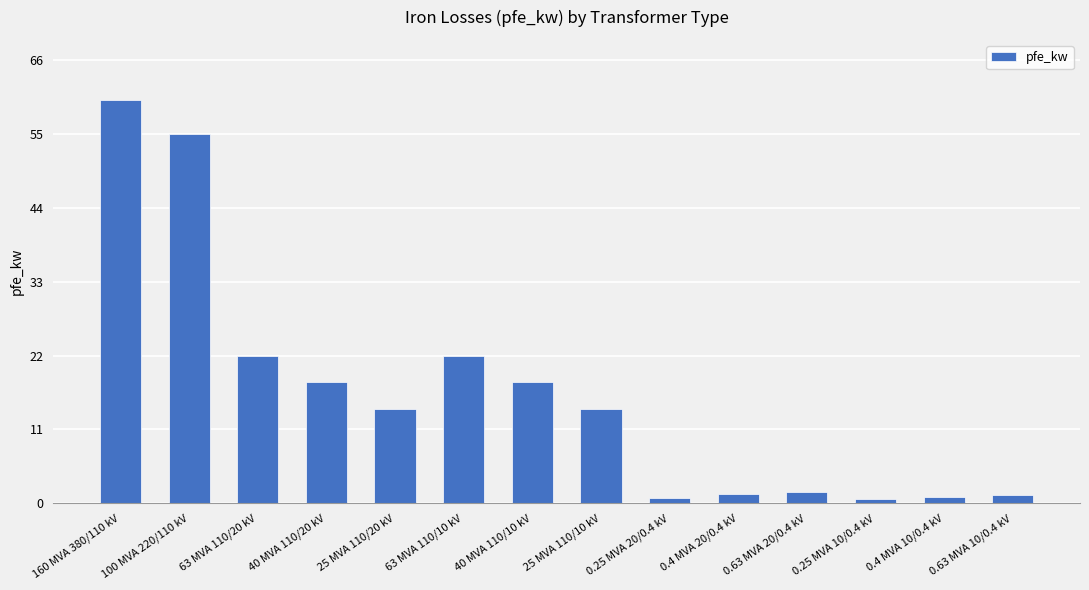

What is the average value?

16.4